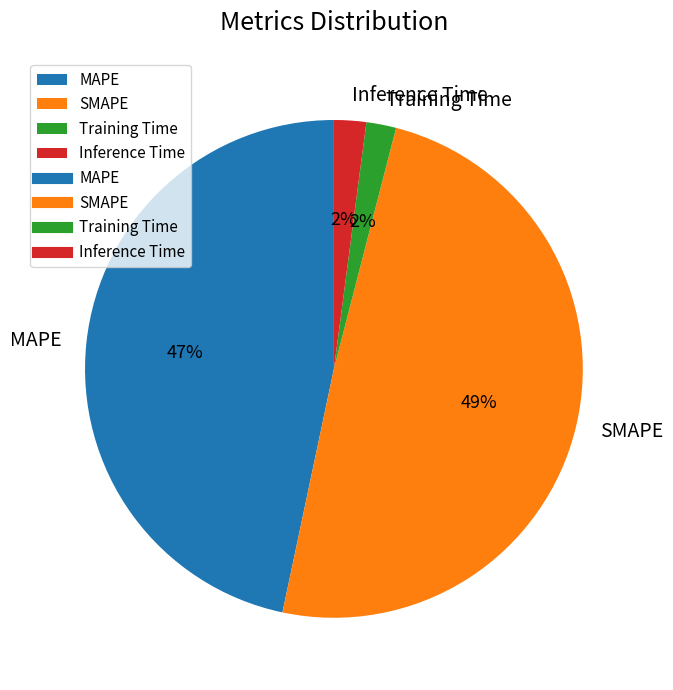

To the nearest percent, what percentage of the pie is SMAPE?

49%